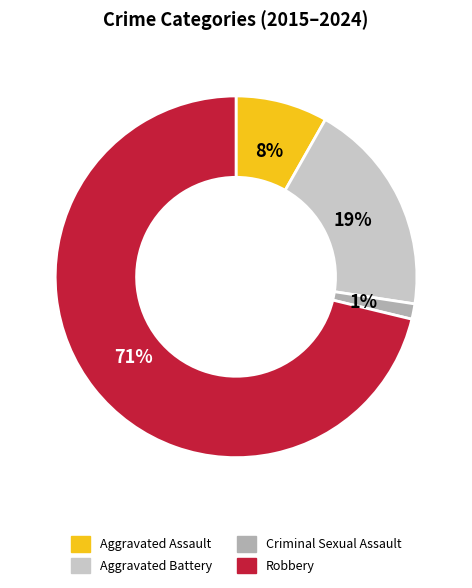

To the nearest percent, what is the average slice percentage?

25%